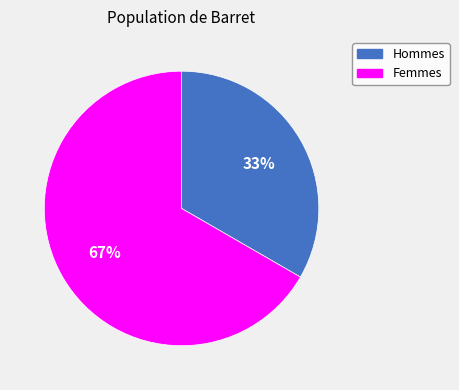

To the nearest percent, what is the average slice percentage?

50%